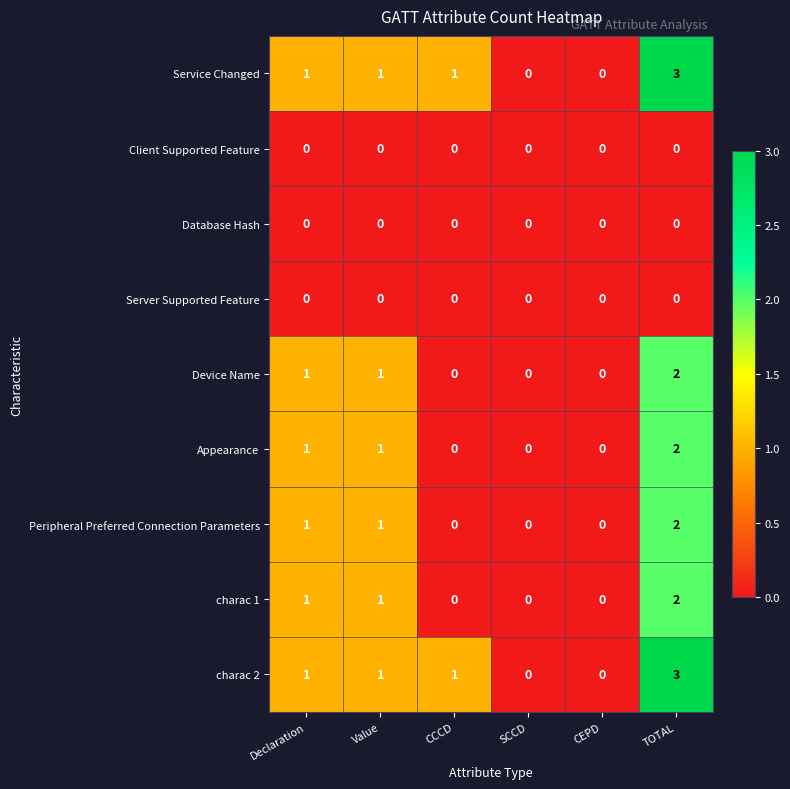

What is the sum of the Appearance values at TOTAL and Declaration?

3